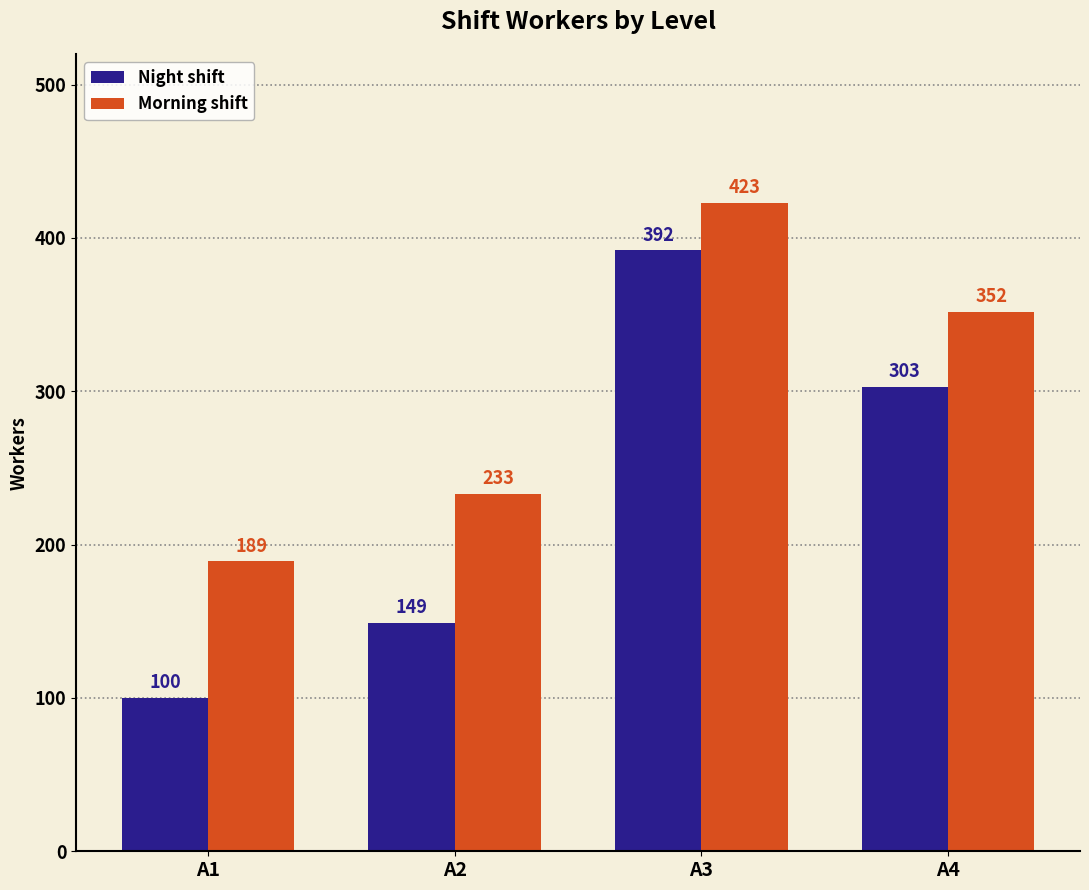

What is the difference between the highest and lowest values at A2?

84